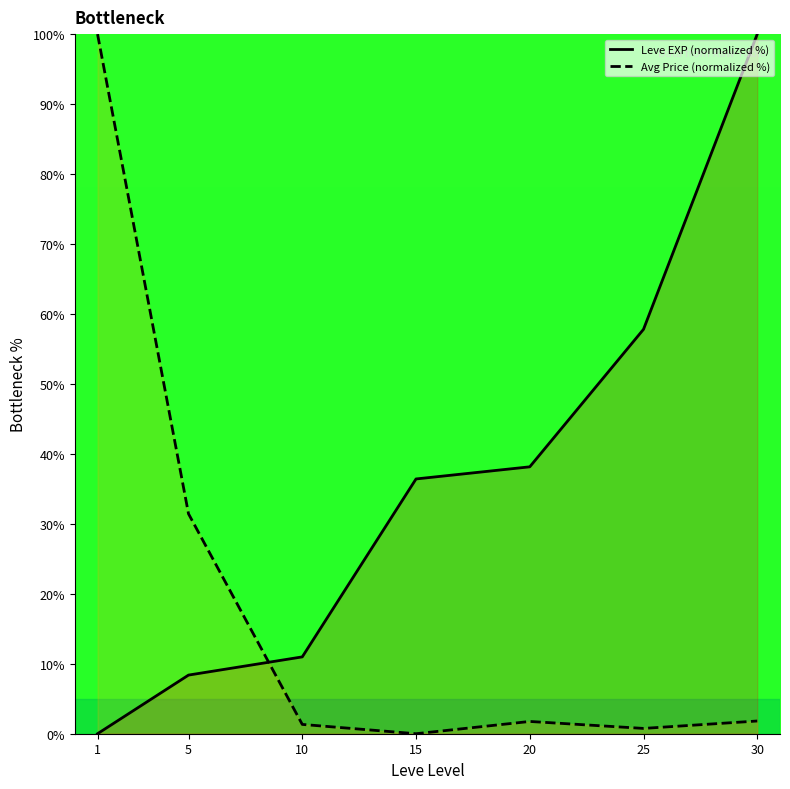

At which label is Avg Price (normalized %) closest to 50?

5